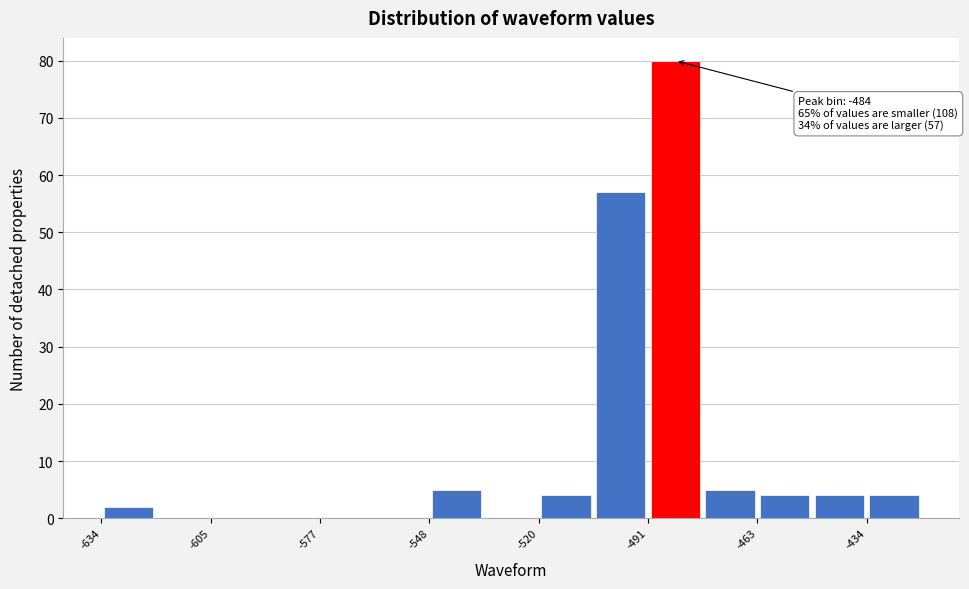

Around what value on the x-axis is the tallest bar? Give the approximate position of its centre, as read against the axis.

-485